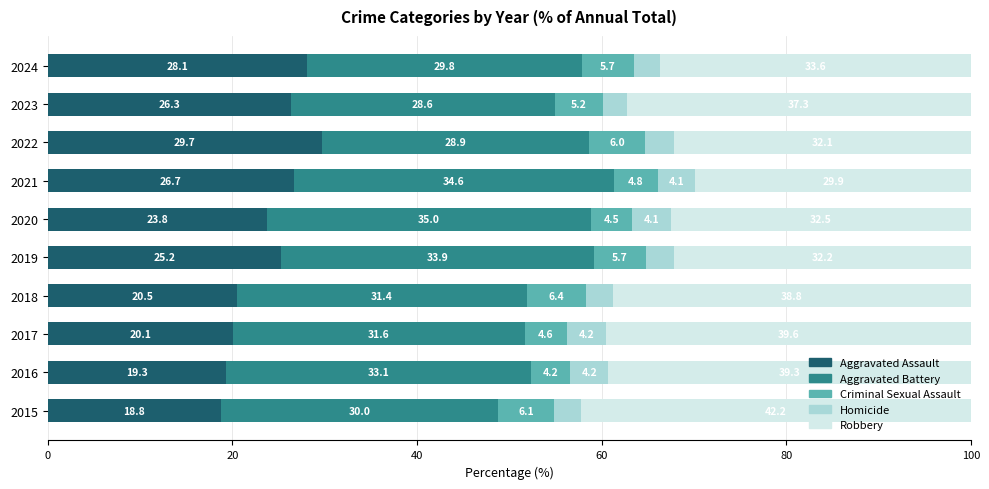

Rank the categories by Aggravated Assault value from highest to lowest.

2022, 2024, 2021, 2023, 2019, 2020, 2018, 2017, 2016, 2015